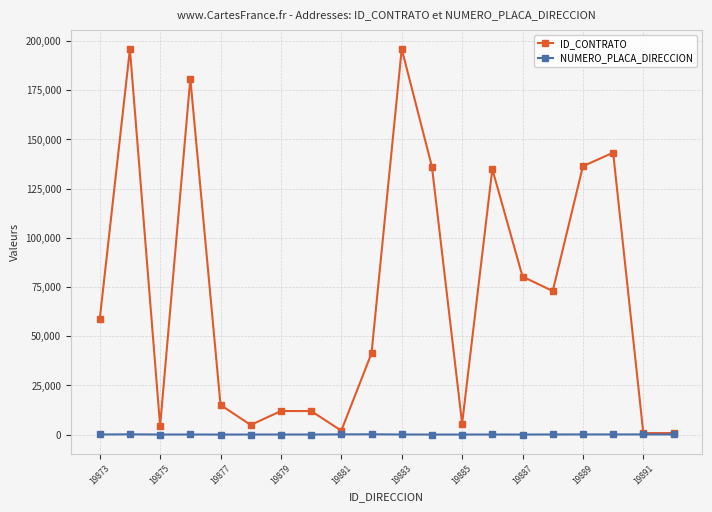

Which series has the widest spread of values?

ID_CONTRATO